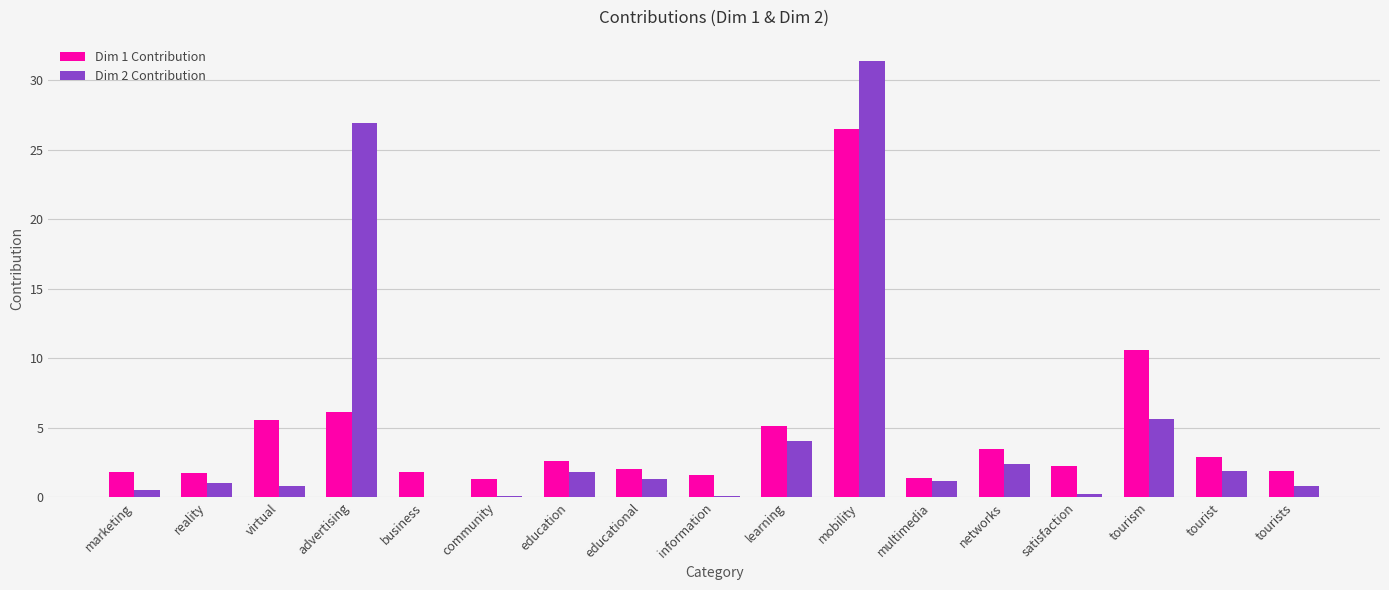

At which category is the sum across all series the highest?

mobility